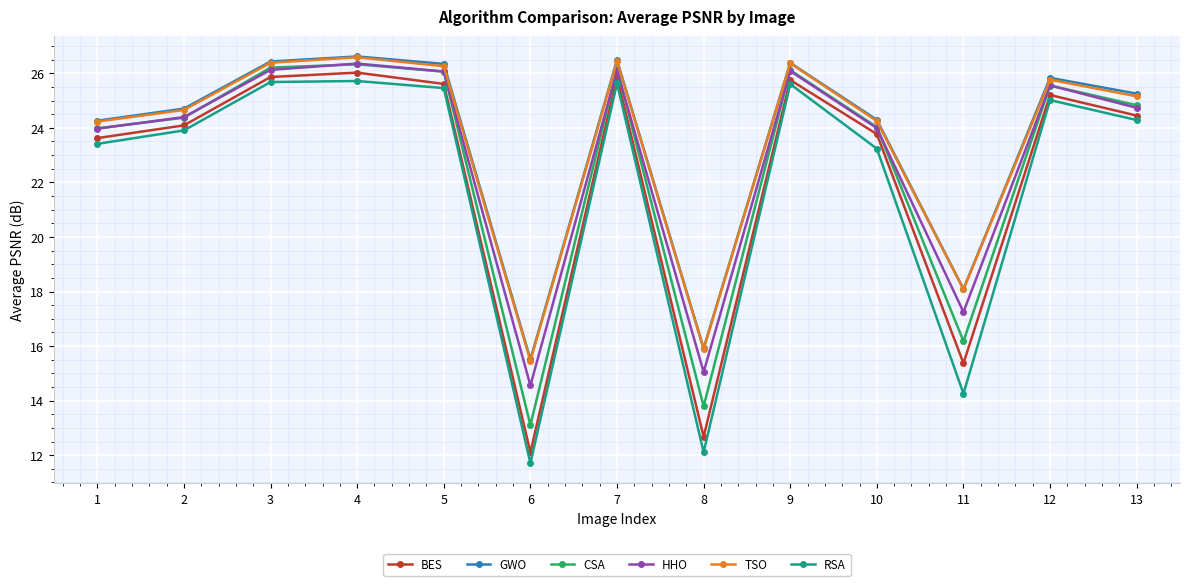

At how many categories does at least one series exceed 17?

11